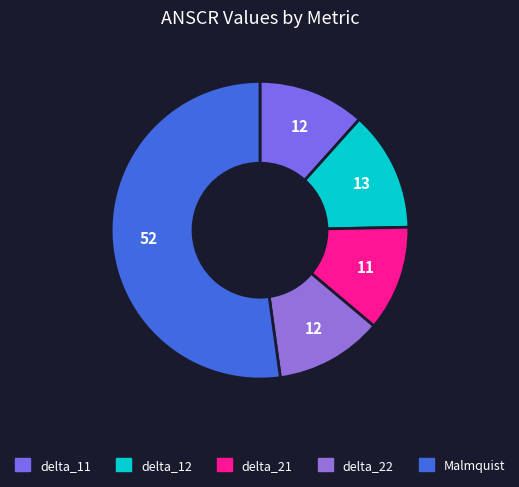

Count the number of slices in the pie.

5